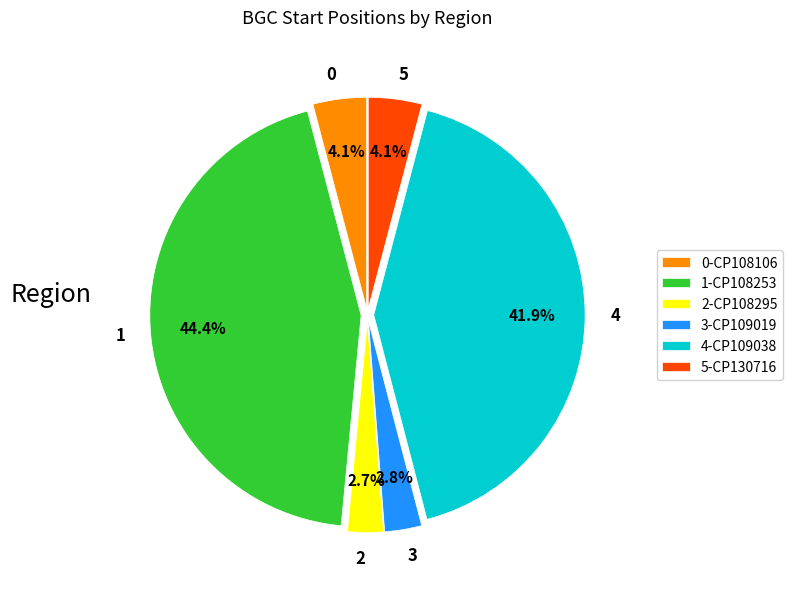

Does 4 represent more than half of the total?

No